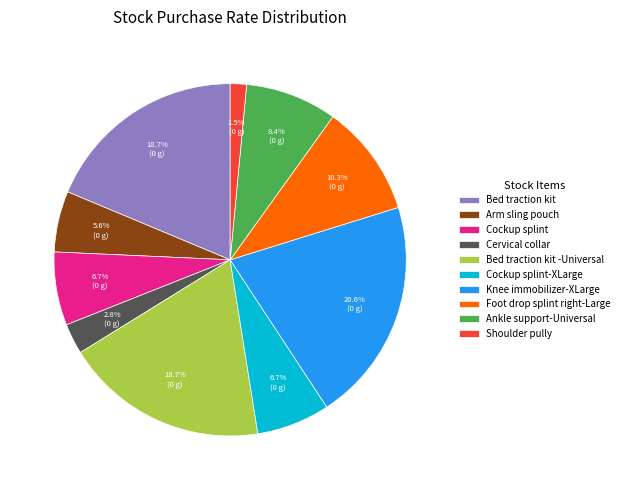

Does Shoulder pully represent more than half of the total?

No